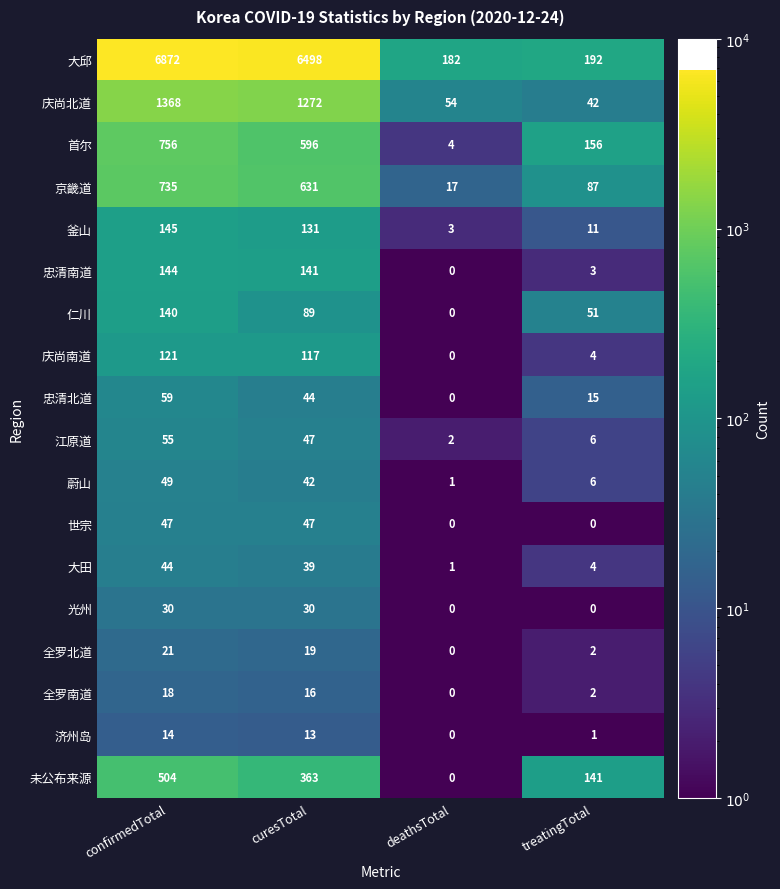

What value does the 忠清北道 series have at confirmedTotal, to the nearest 5?

60